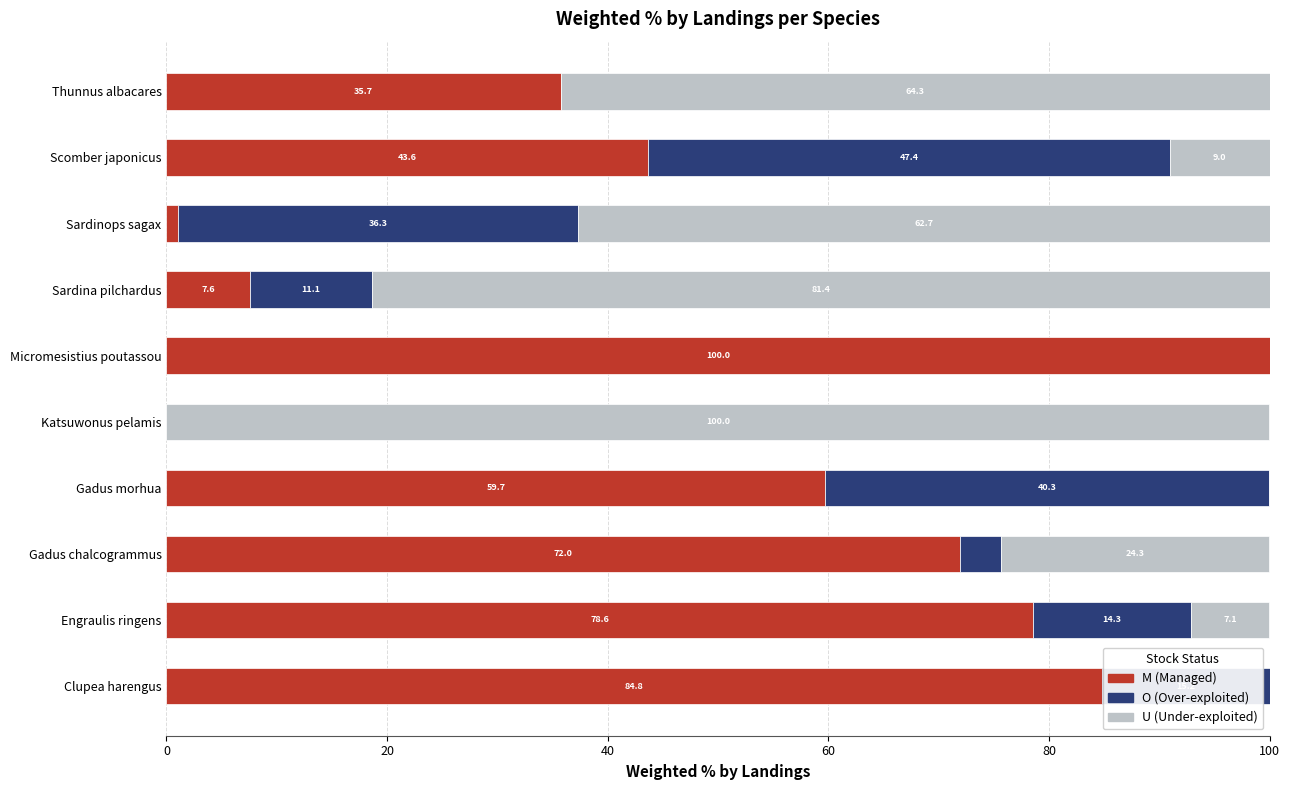

What is the sum of all M (Managed) values?

483.0